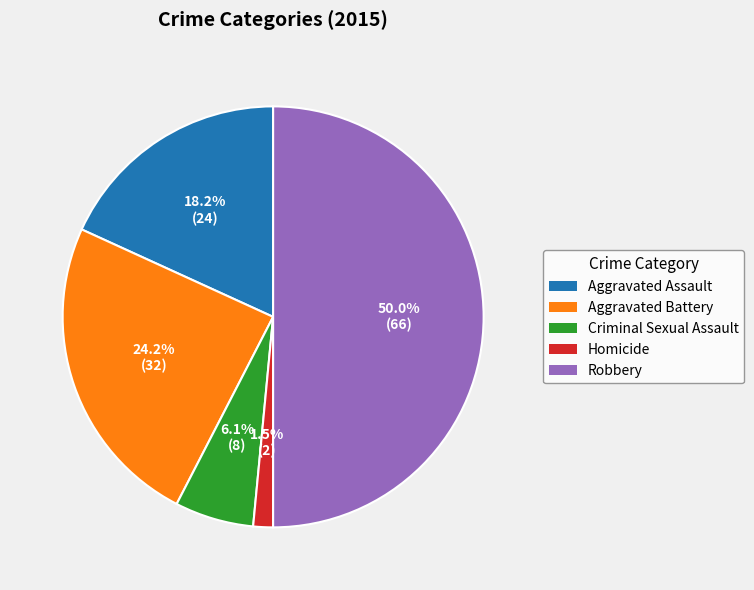

To the nearest percent, what is the average slice percentage?

20%